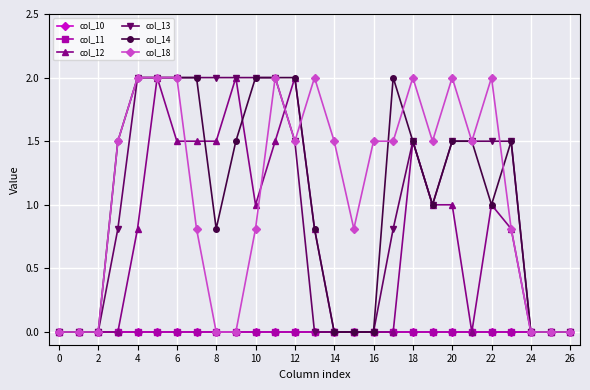

True or false: col_18 and col_11 cross at least once.

False